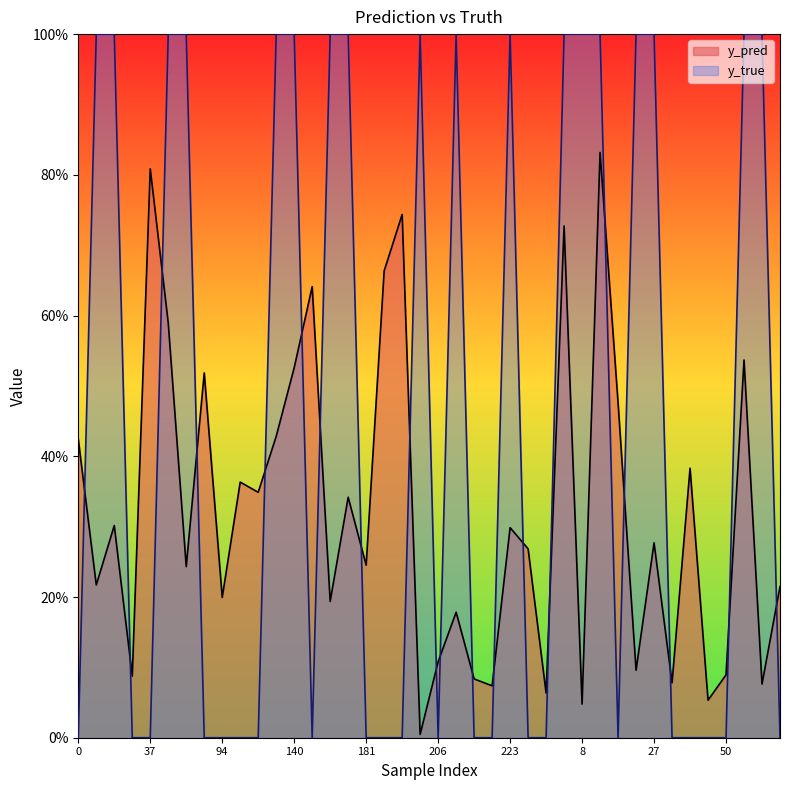

Rank the series by their average value, from highest to lowest.

y_true, y_pred